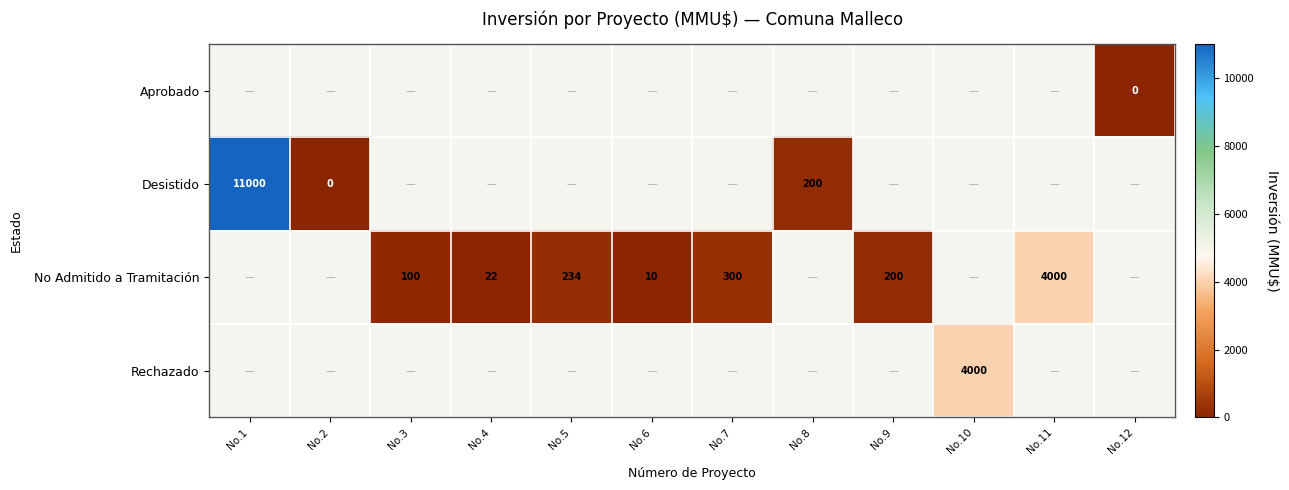

How many distinct data groups are displayed?

4